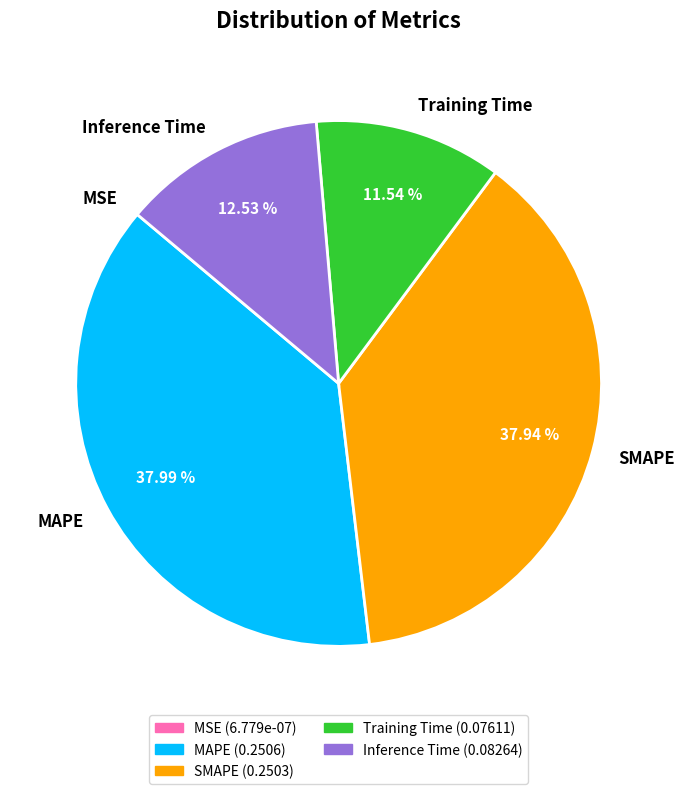

To the nearest percent, what portion does MAPE represent?

38%